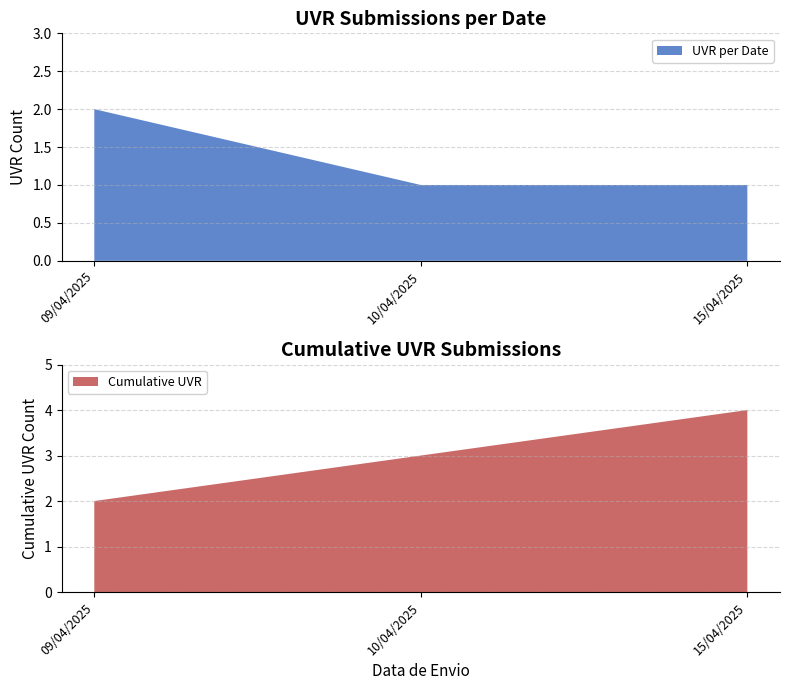

At which label does UVR per Date reach its peak?

09/04/2025